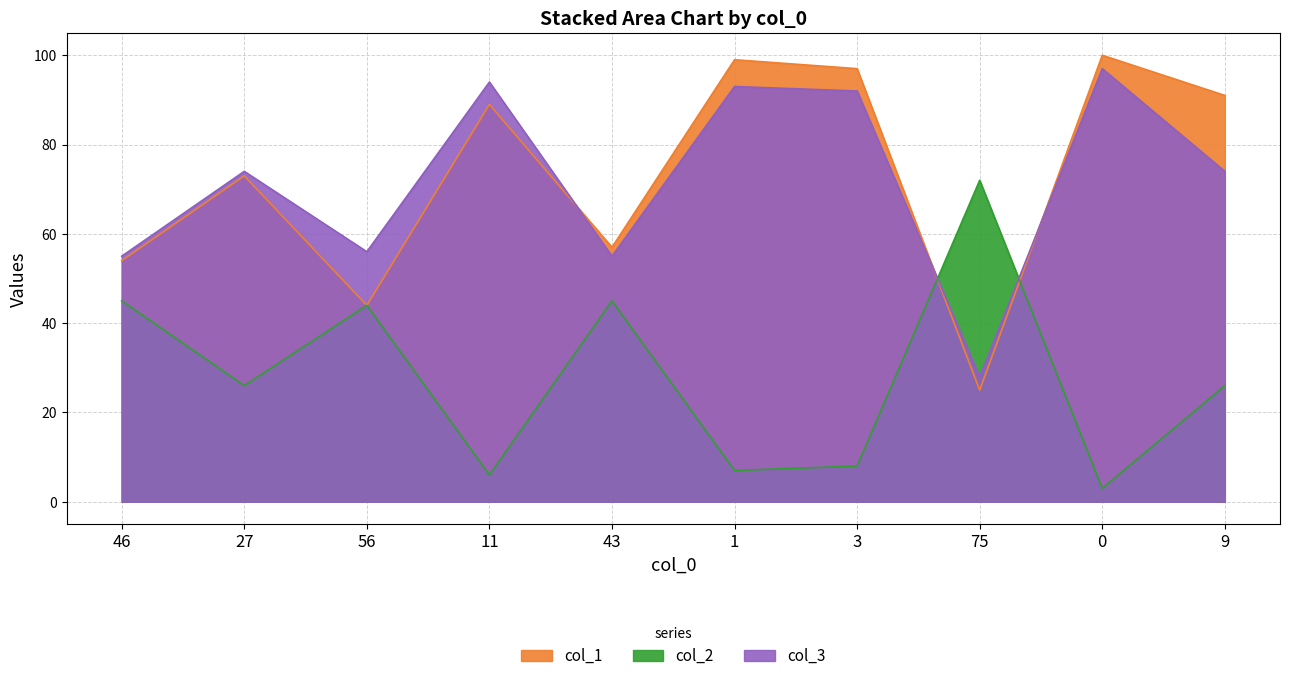

What is the difference between the maximum and minimum values in the col_2 series?

69